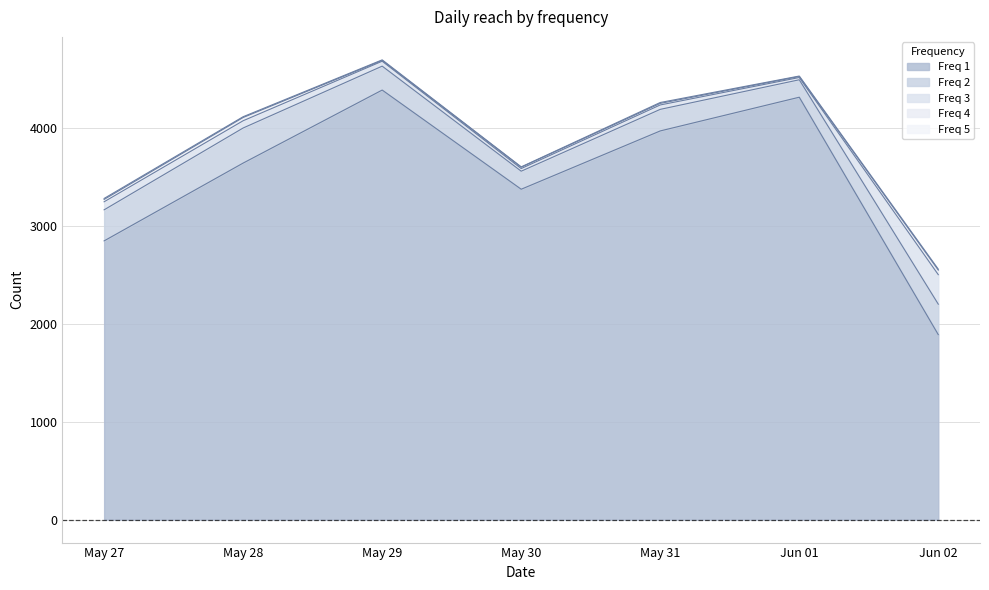

True or false: 4 has more than 2 interior local peaks.

False